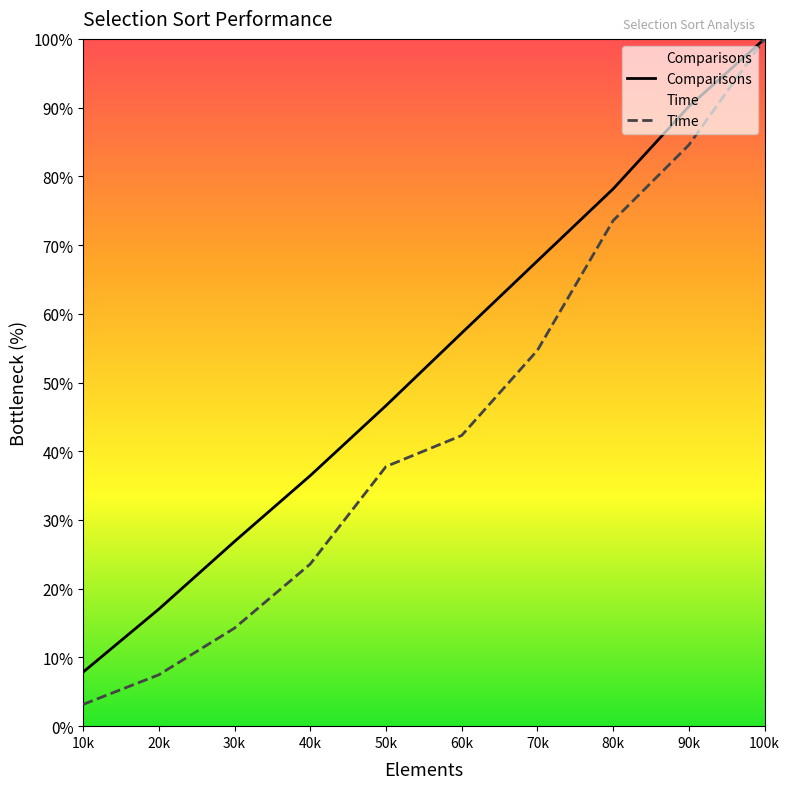

What is the average value of the Time series?

44.1